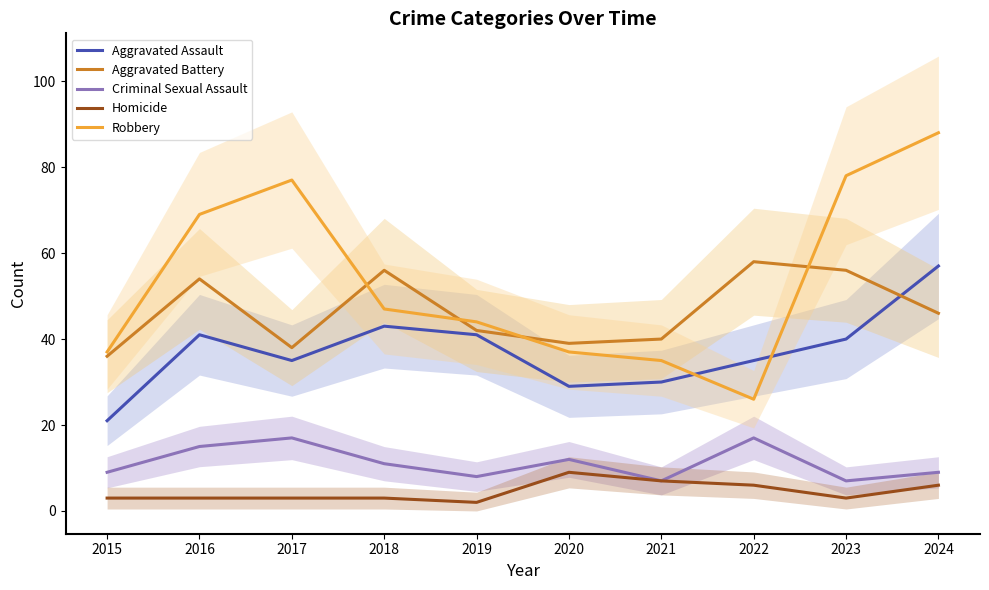

Read the Criminal Sexual Assault value at 2021.

7